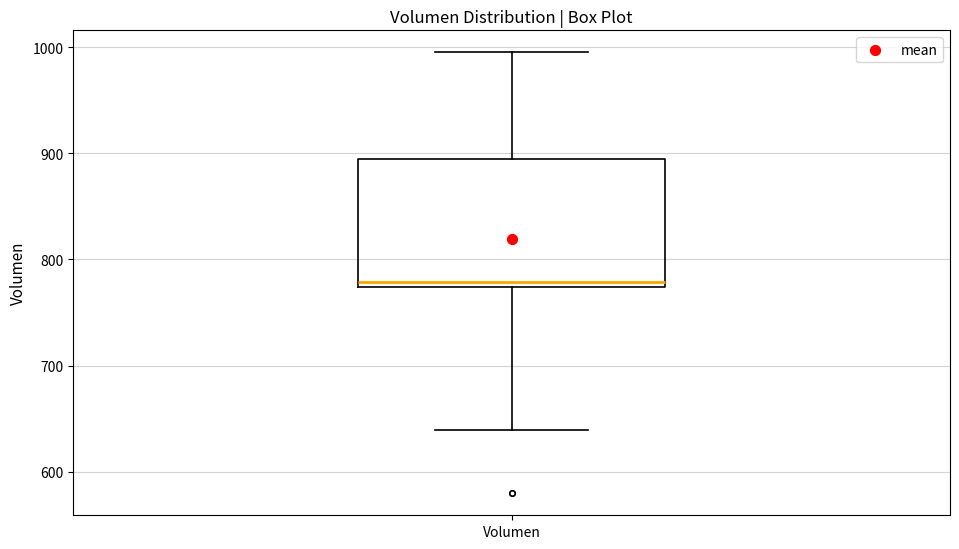

Where is the lower edge of the box for Volumen on the y-axis? The values are not printed on the chart, so give them approximately, as read against the axis.

770